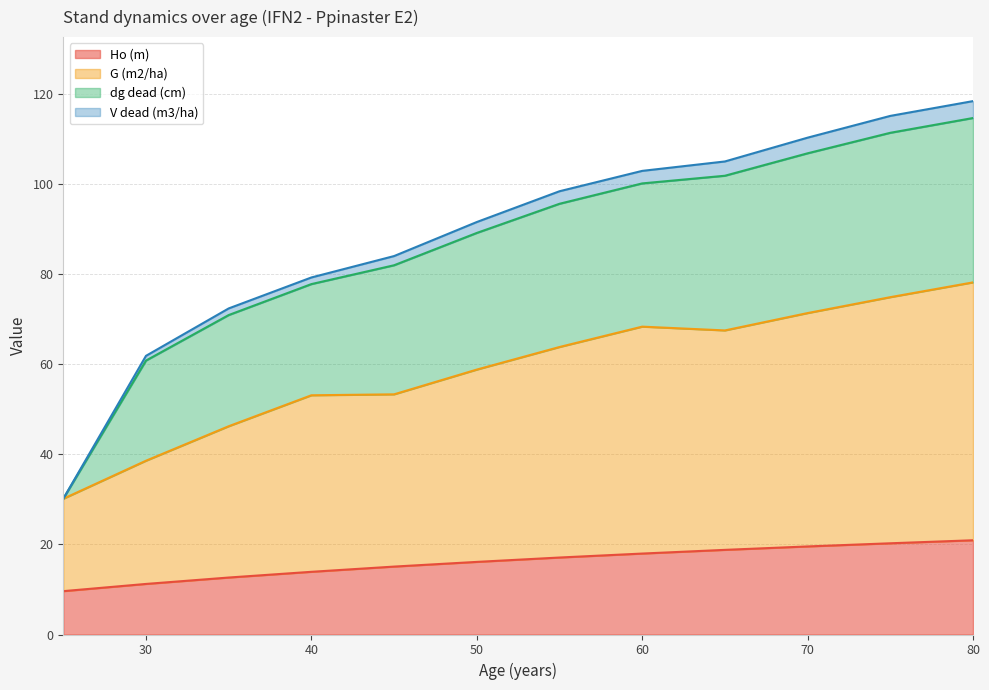

What is the lowest value of the Ho (m) series?

9.6